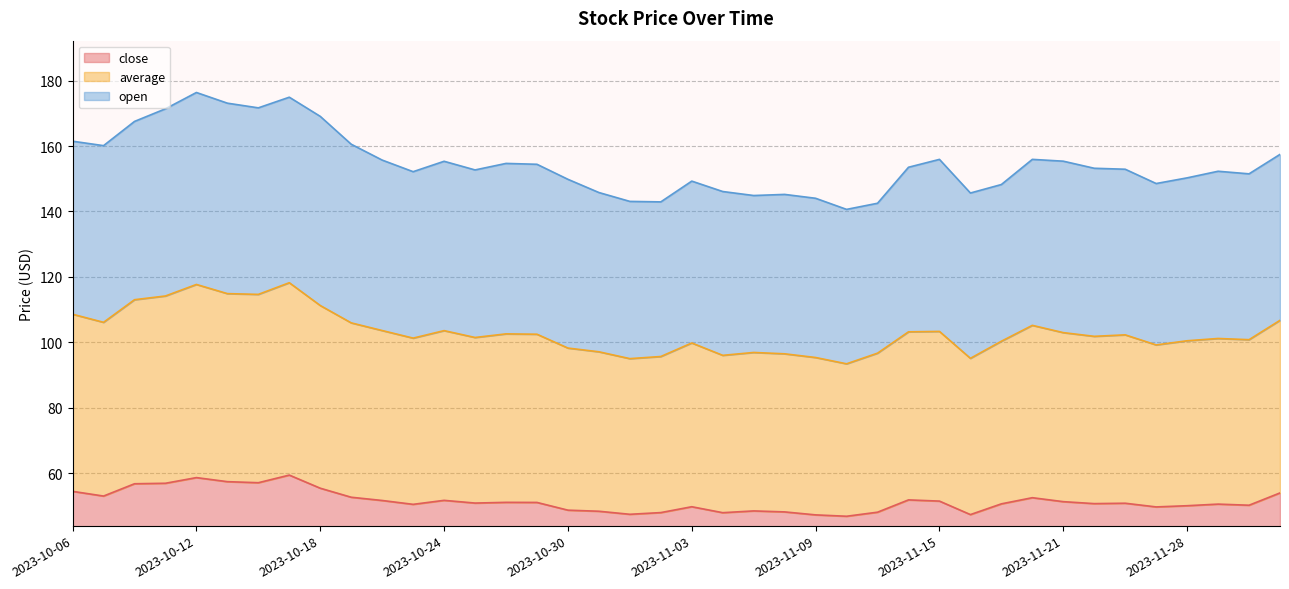

What is the maximum value for close?

59.5